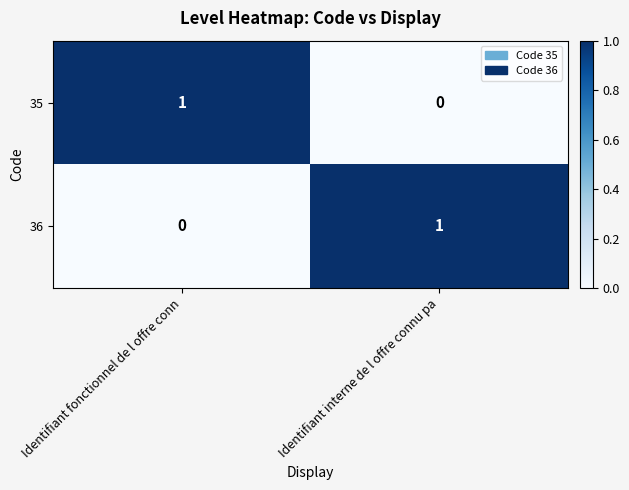

Where is 35 nearest to the value 0?

Identifiant interne de l offre connu pa